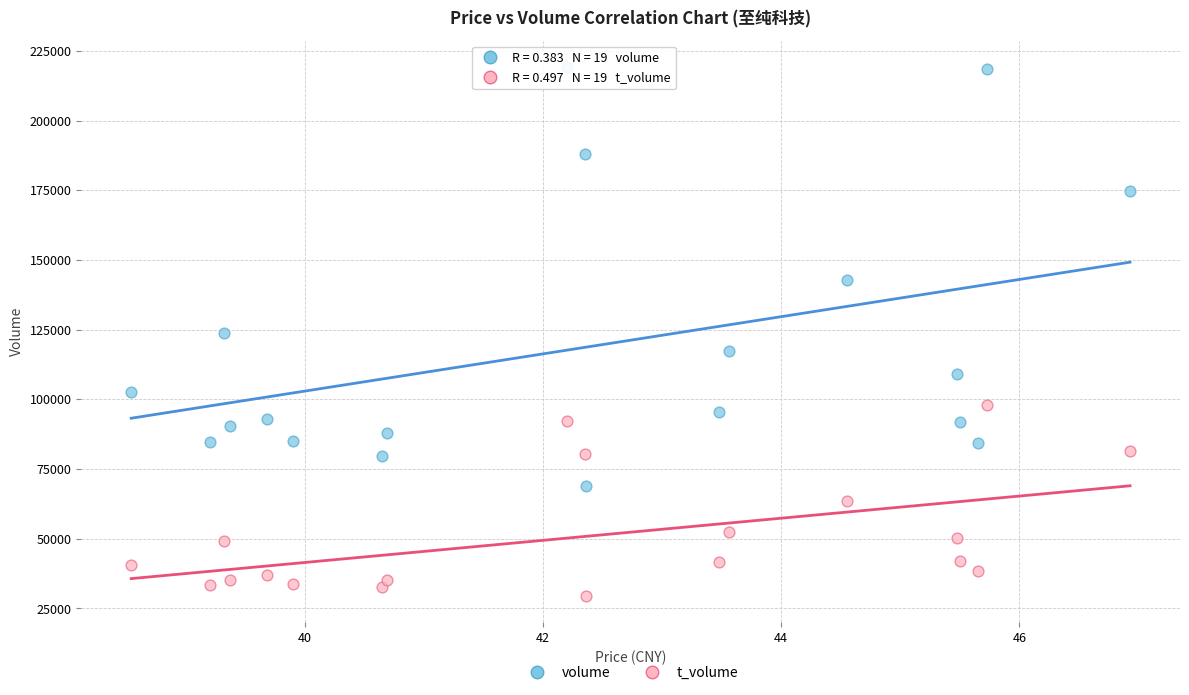

Which series has the widest spread of Y values?

volume